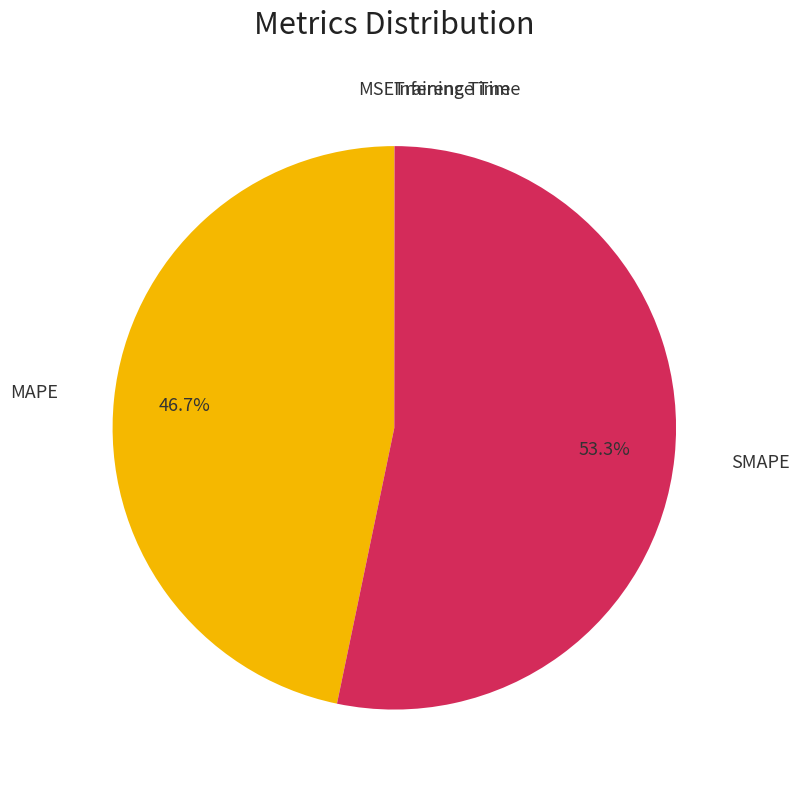

Is there a majority slice in this chart?

Yes